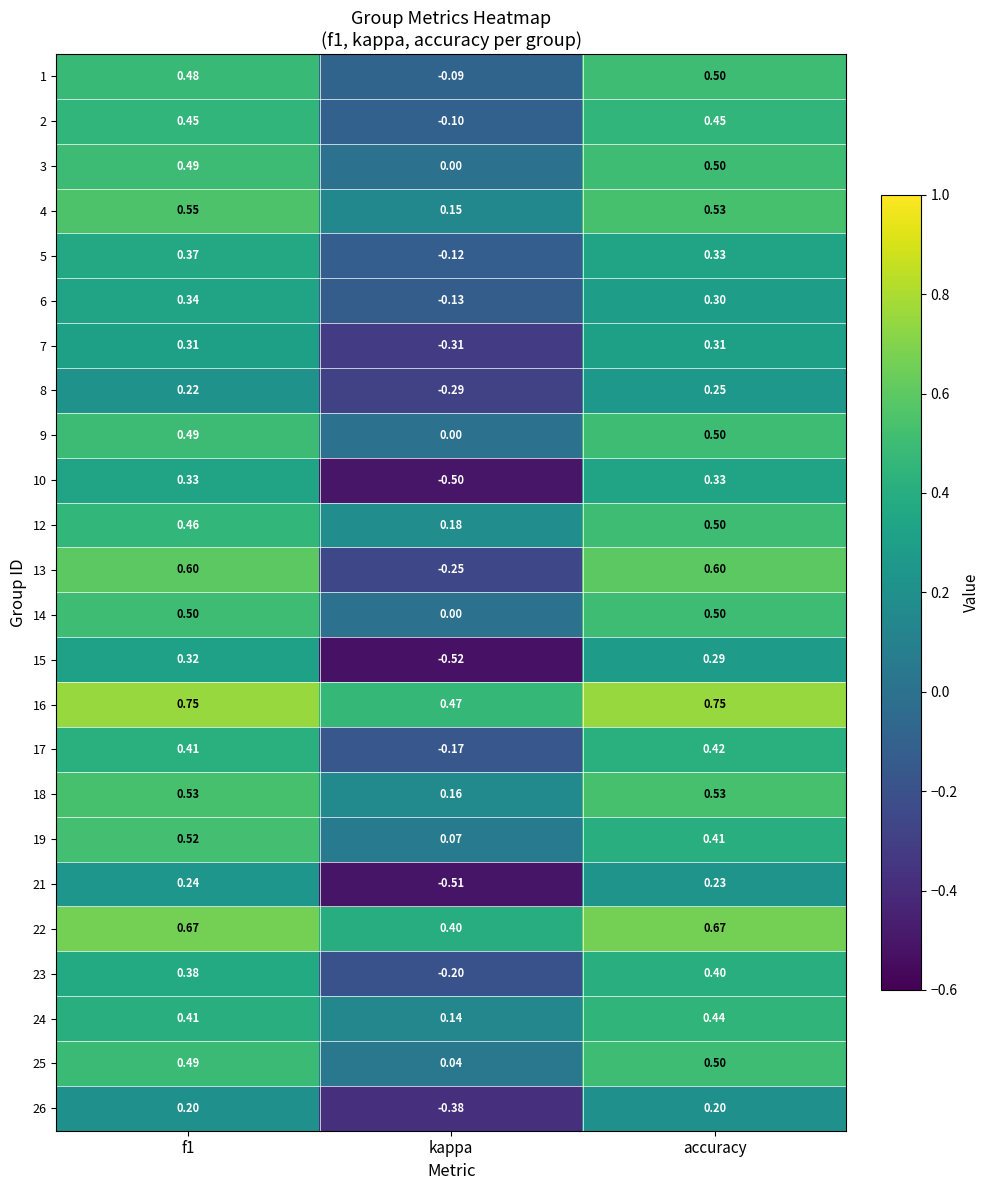

Which category has the lowest value in the 15 series?

kappa